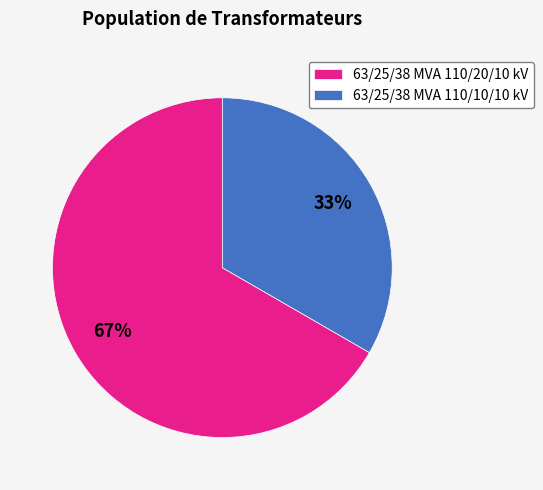

Is the sum of 63/25/38 MVA 110/20/10 kV and 63/25/38 MVA 110/10/10 kV greater than half?

Yes